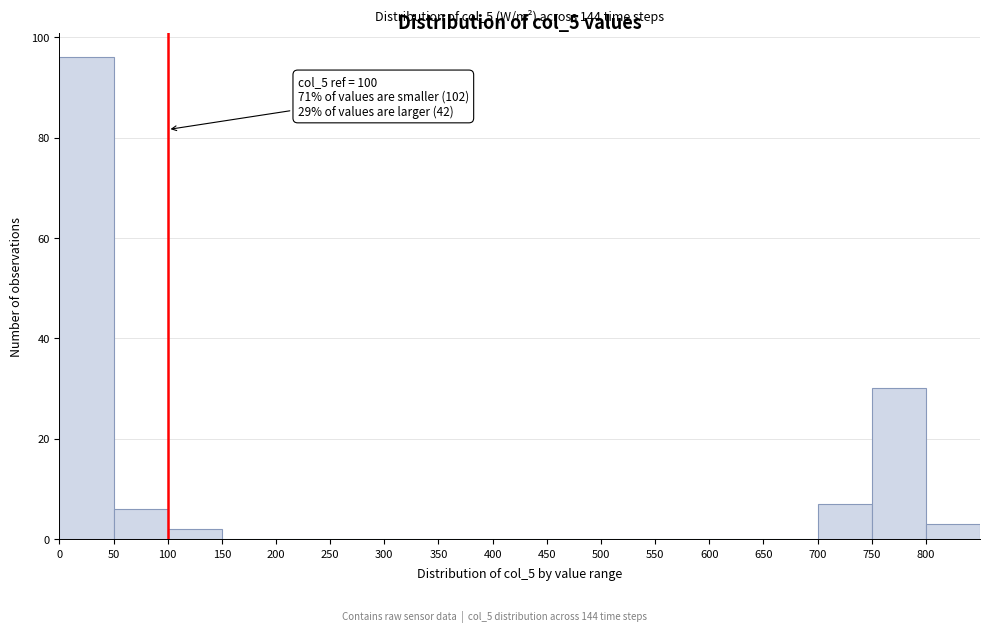

Which range on the x-axis has the tallest bar?

0 to 50